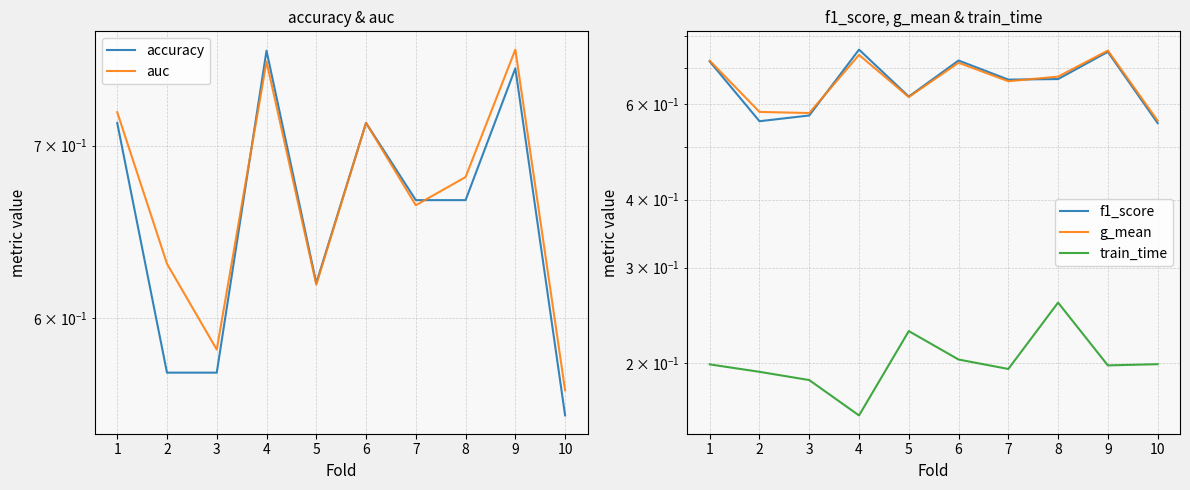

Read the train_time value at 3.

0.2